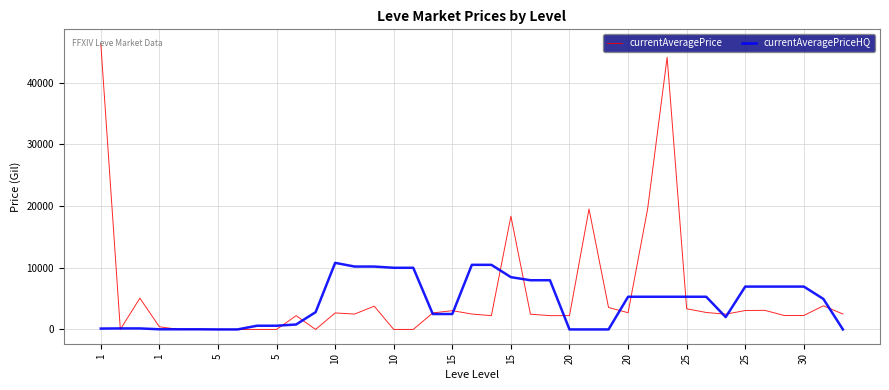

What is the greatest value displayed?

46363.3